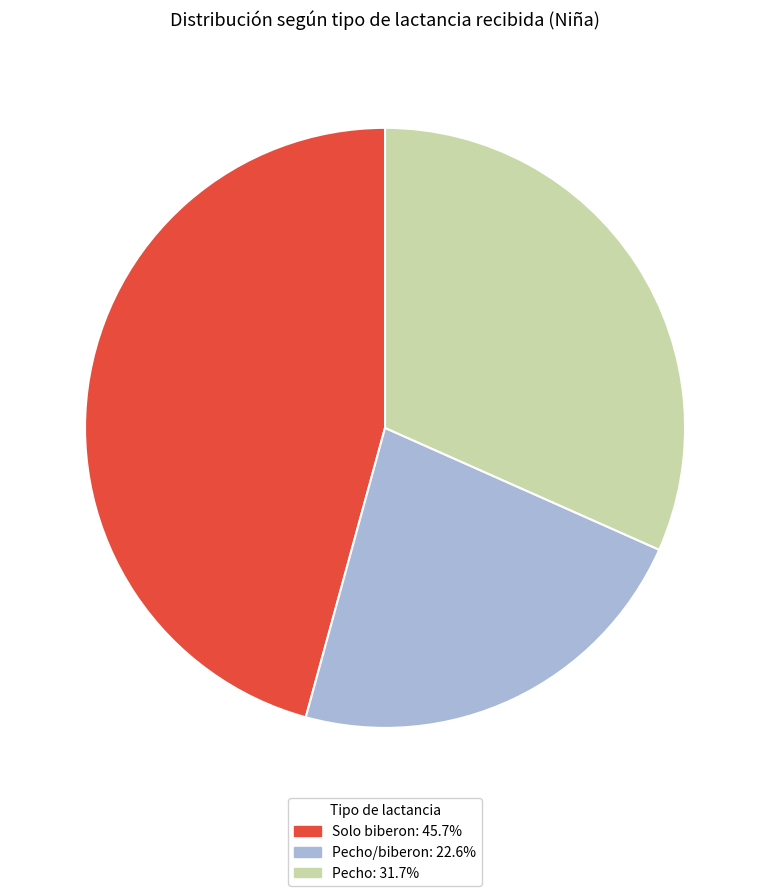

Is there a majority slice in this chart?

No